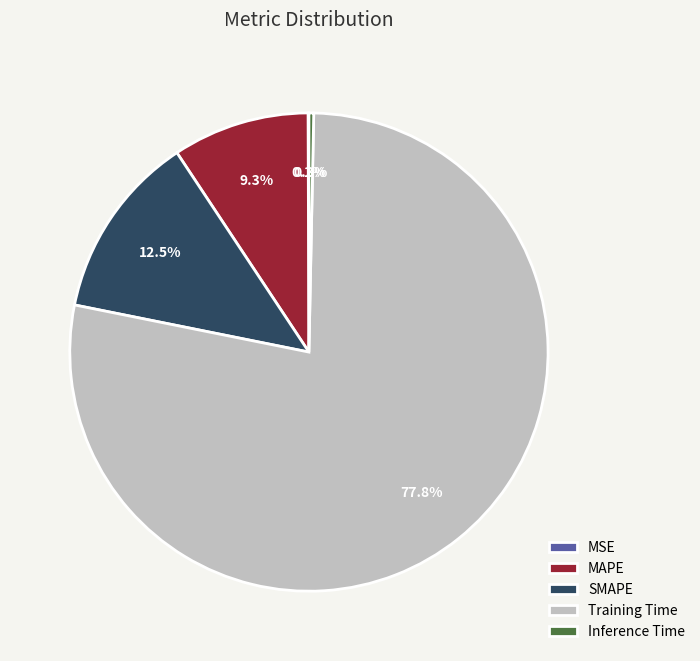

Which category accounts for the majority?

Training Time